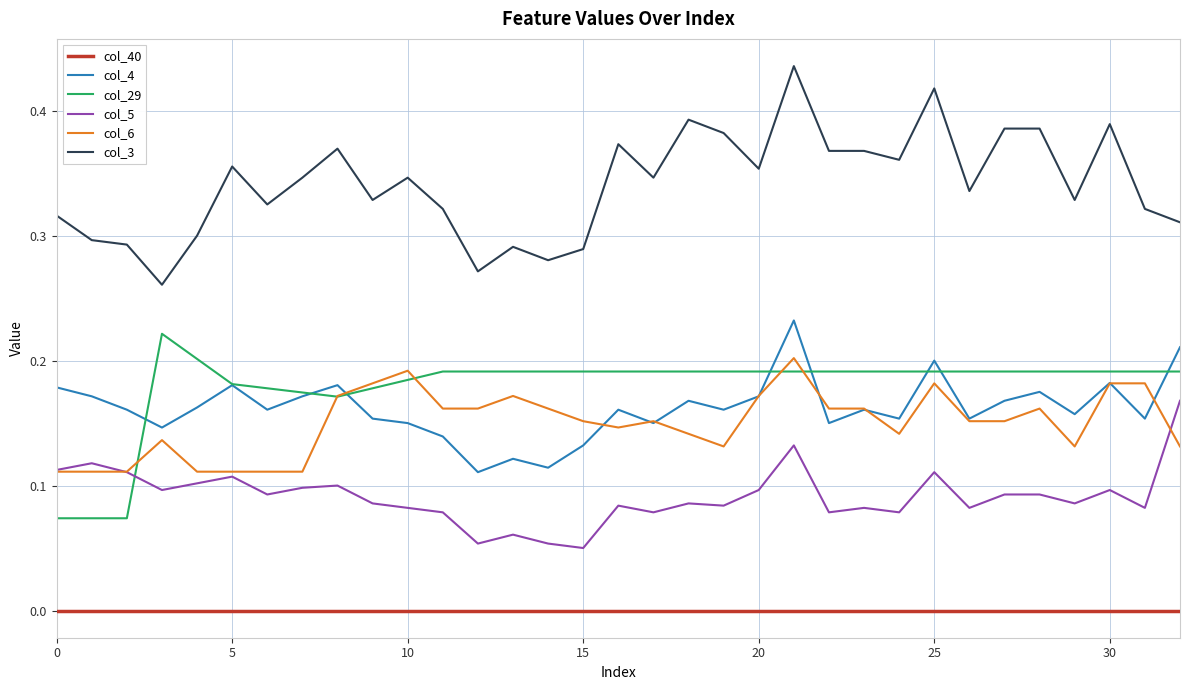

True or false: col_5 and col_4 cross at least once.

False